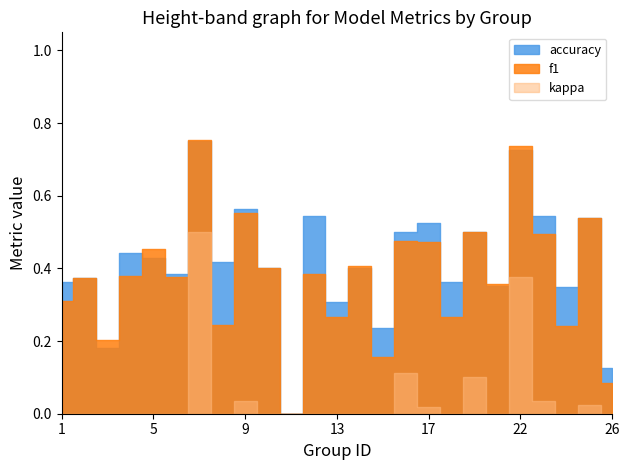

At which label does kappa first exceed 0?

7